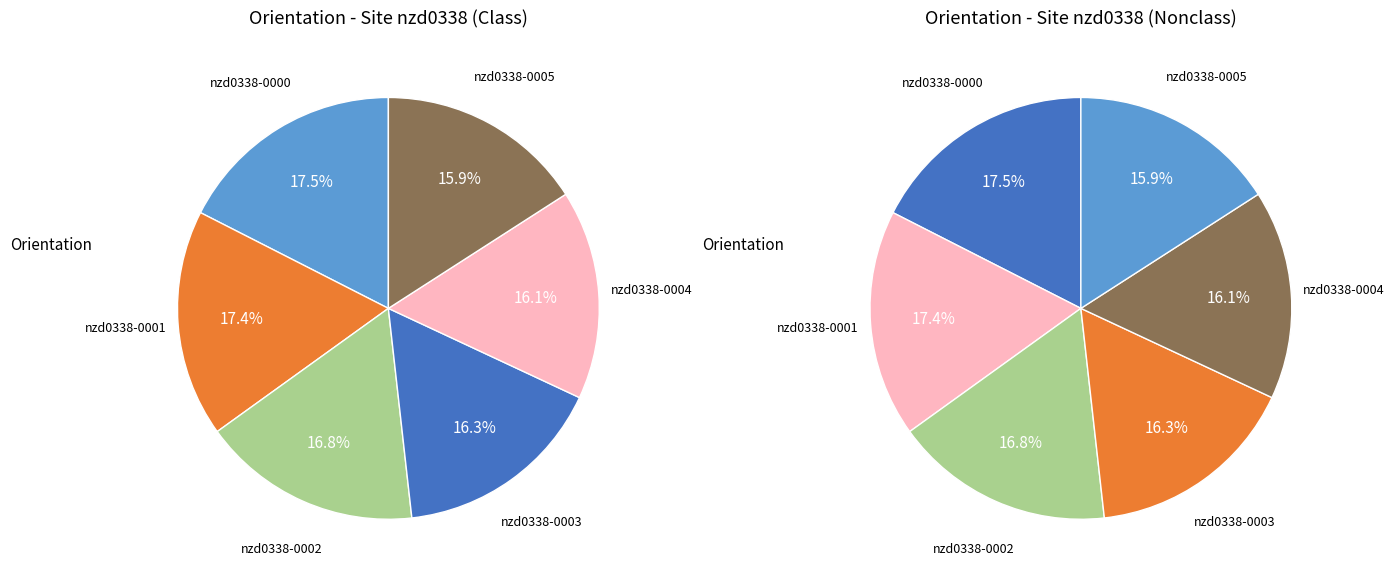

How many slices are in this pie chart?

6